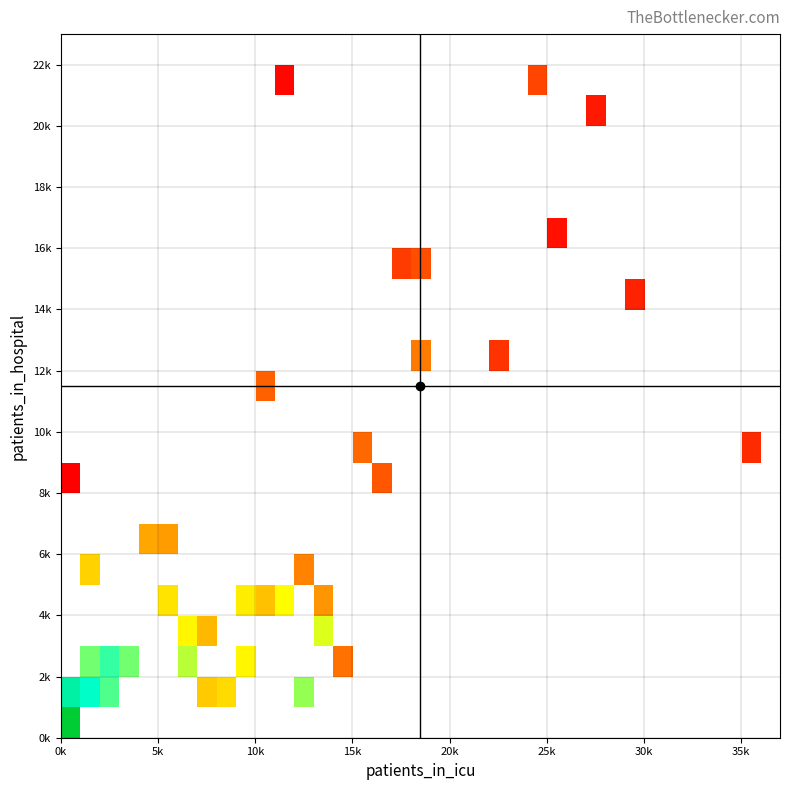

How many distinct data groups are displayed?

23